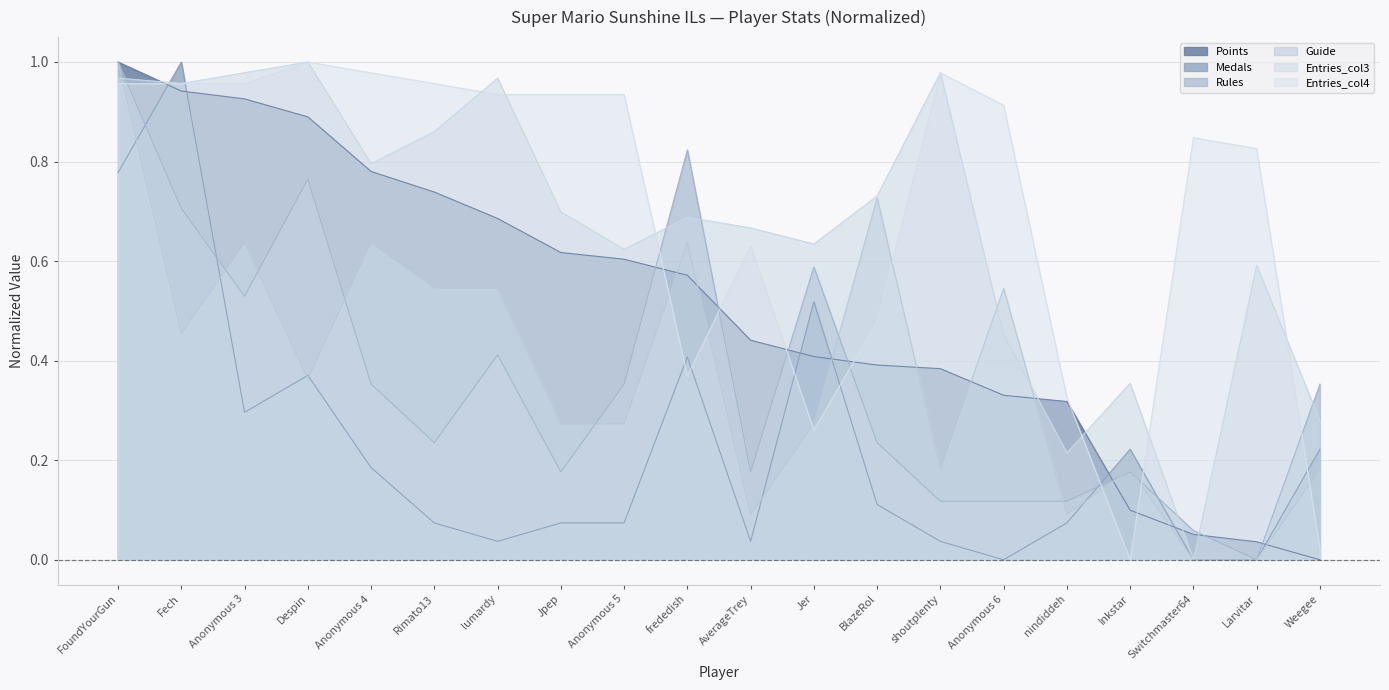

What is the spread (max minus min) of values at Jer?

0.4